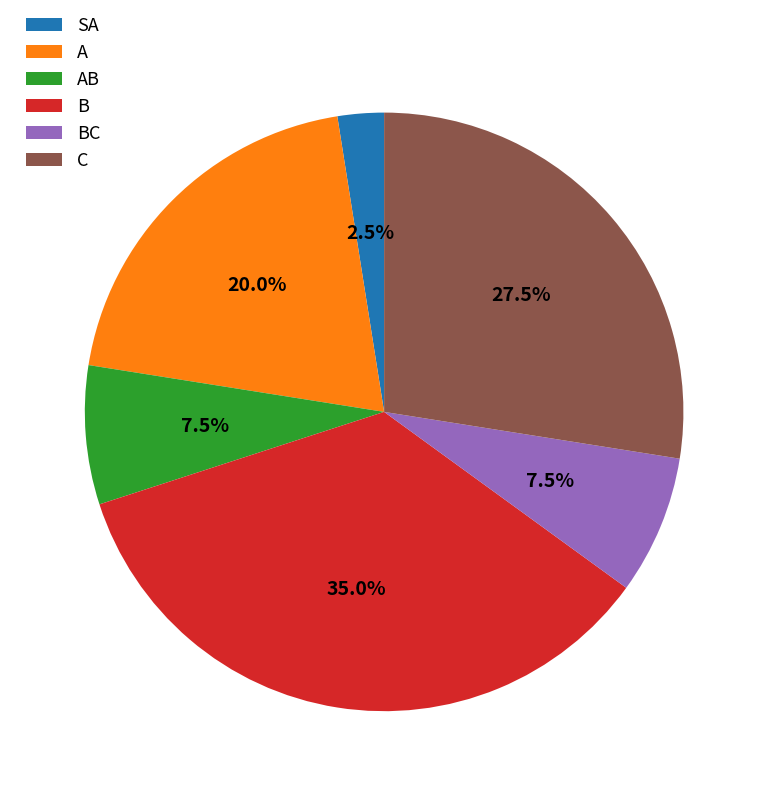

Combined, do C and B account for over 50%?

Yes